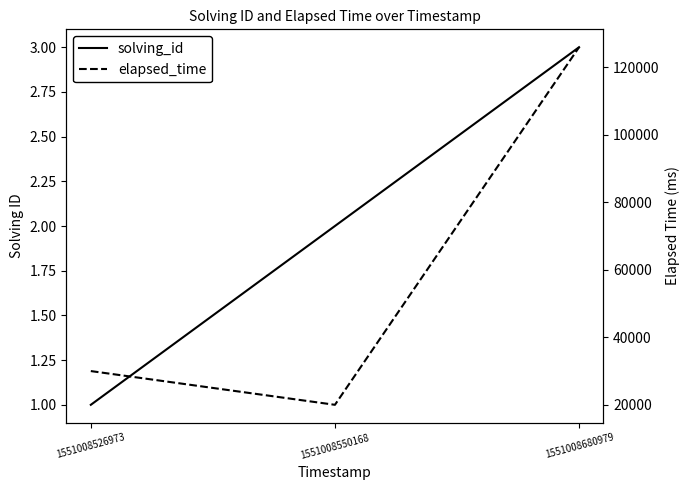

What is the sum of the solving_id values at 1551008550168 and 1551008680979?

5